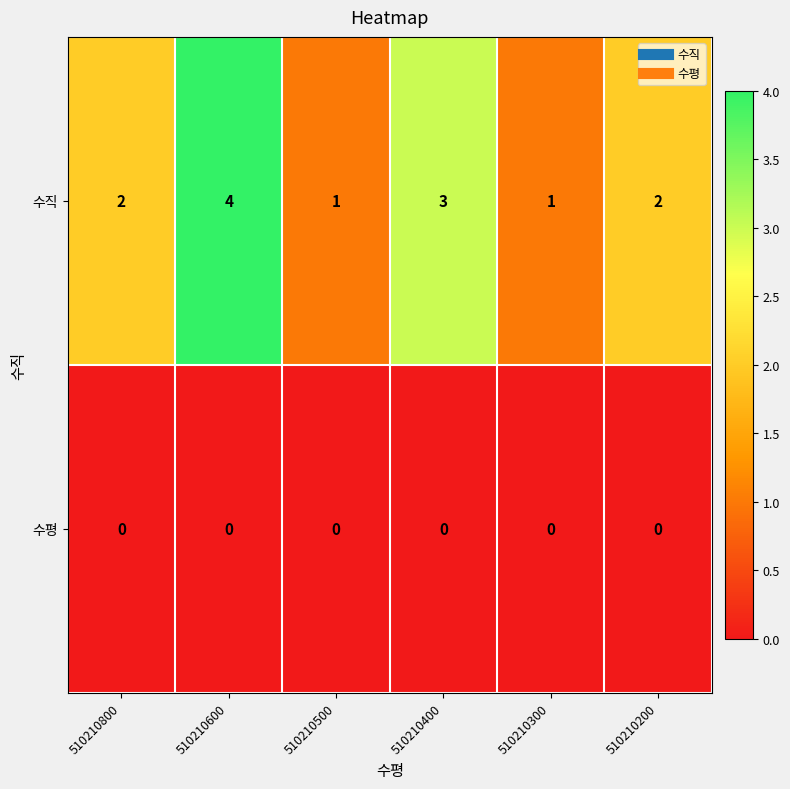

How many data points does each series have?

6